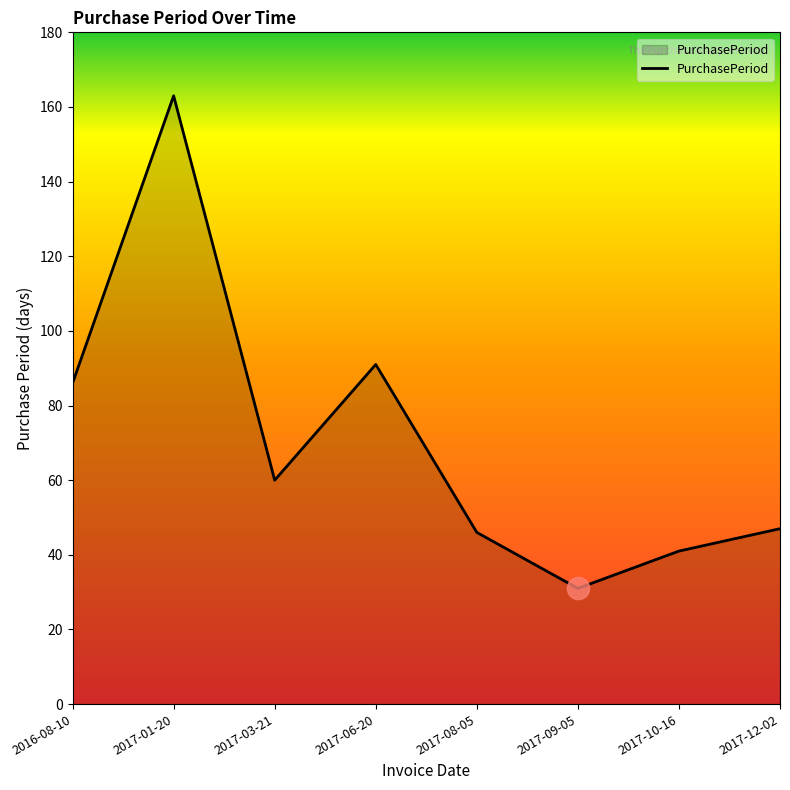

At which label is the value closest to 97?

2017-06-20